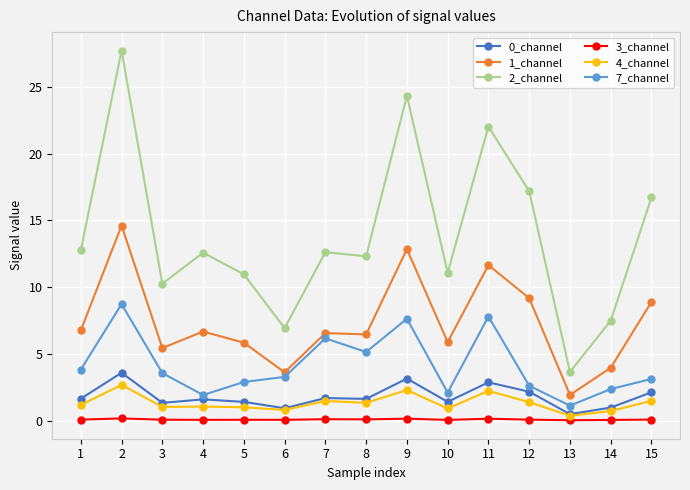

True or false: 4_channel and 7_channel intersect in this chart.

False